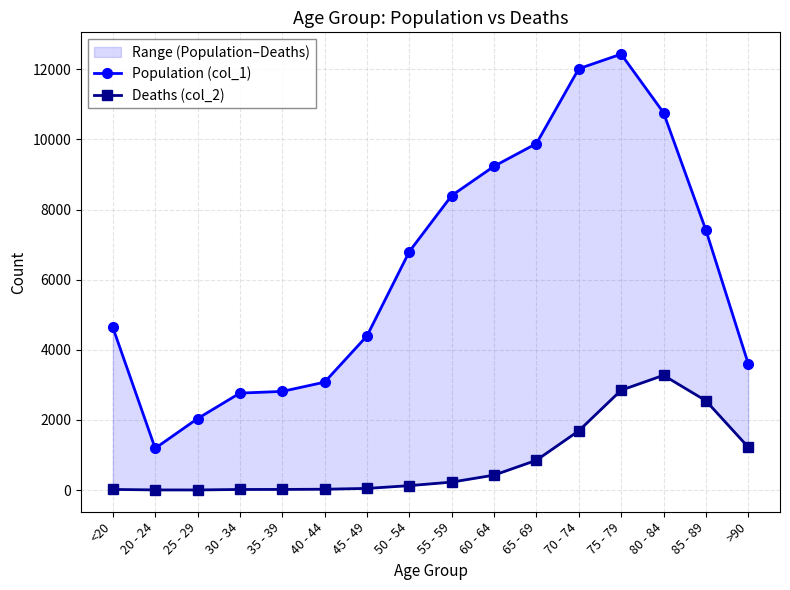

Is it true that Population (col_1) equals 4998 at >90?

False